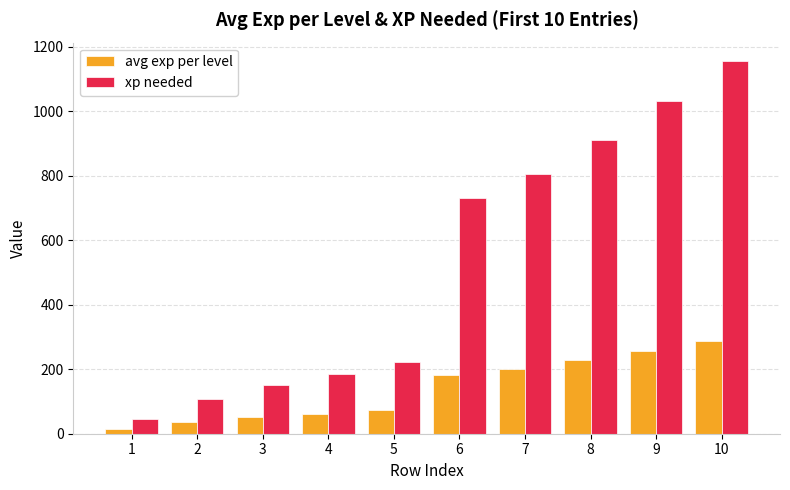

What are all the series names shown in the legend?

avg exp per level, xp needed